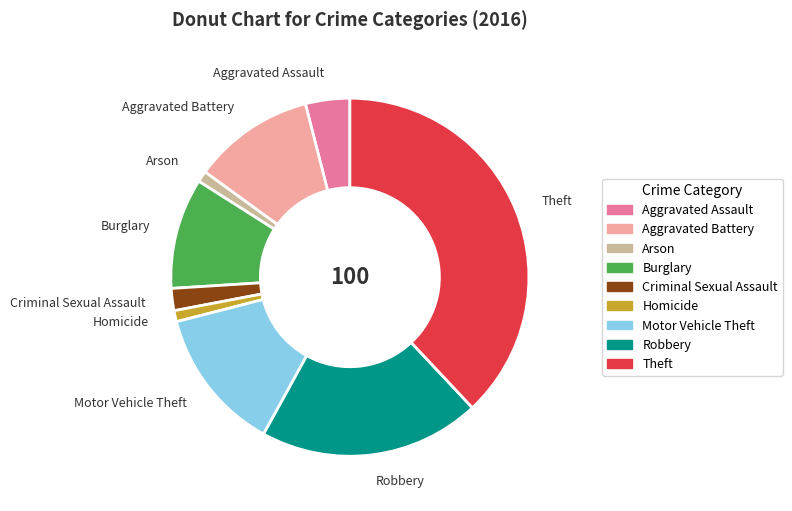

How many slices are in this pie chart?

9